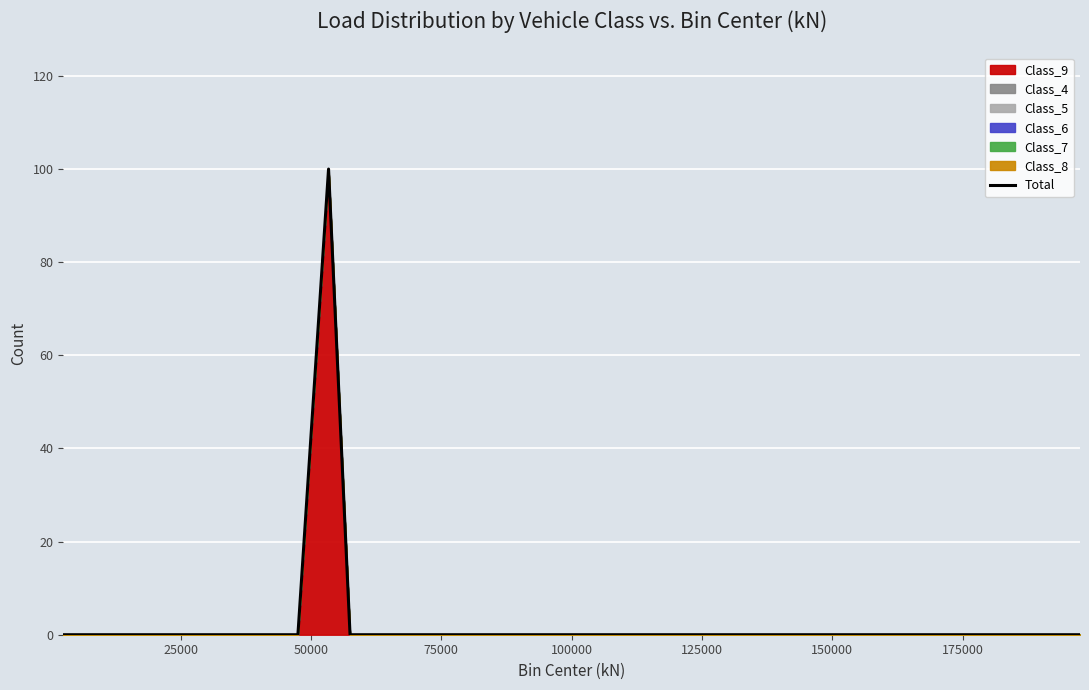

What is the difference between the maximum and minimum values?

100